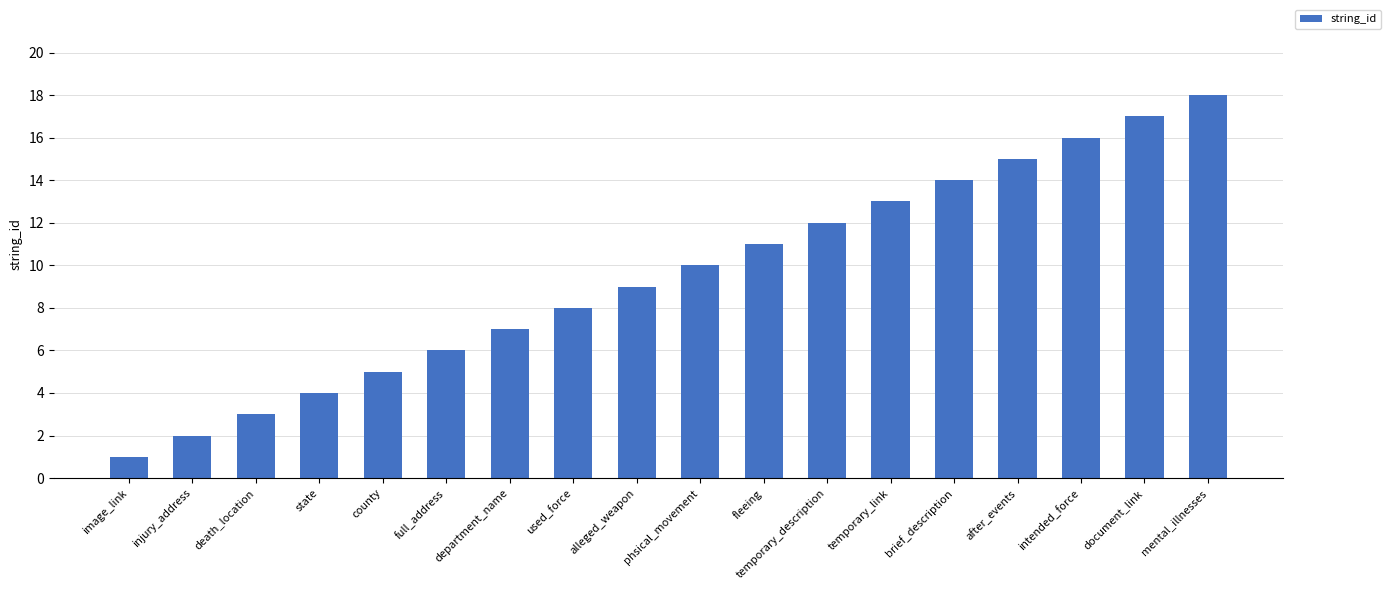

How many bars are there in total?

18